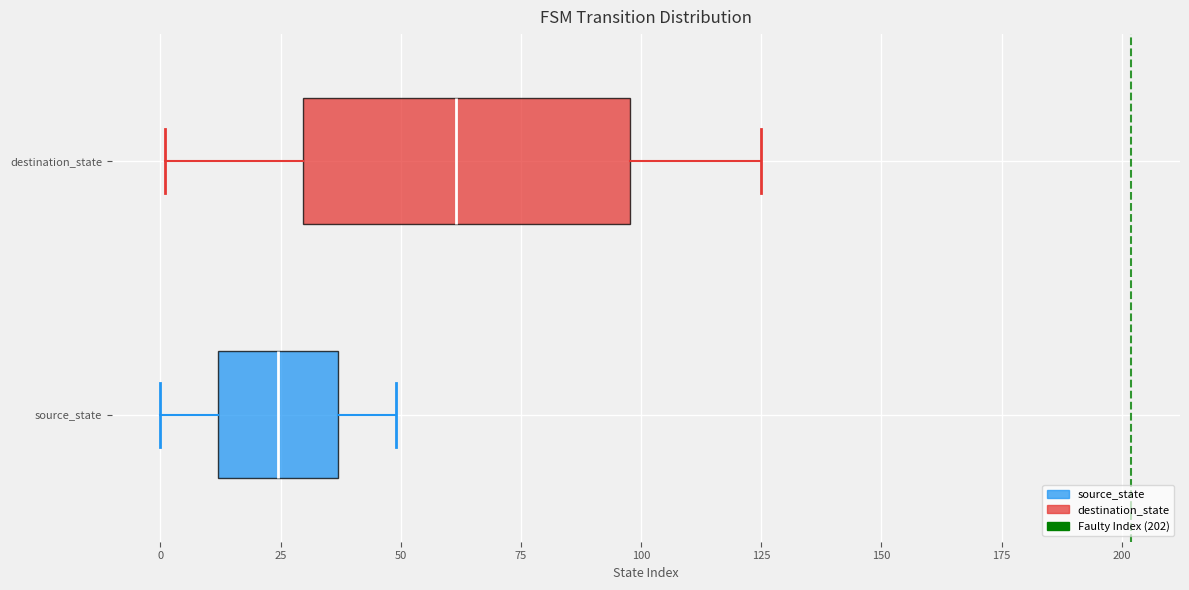

Reading bottom to top, transcribe this box plot: for each box, give where its median line is, the range the box spans, and where its two whiskers end, as read against the x-axis. The values are not printed on the chart, so give them approximately, as read against the axis.

source_state: median 25, box 10 to 35, whiskers 0 to 50
destination_state: median 60, box 30 to 100, whiskers 0 to 125